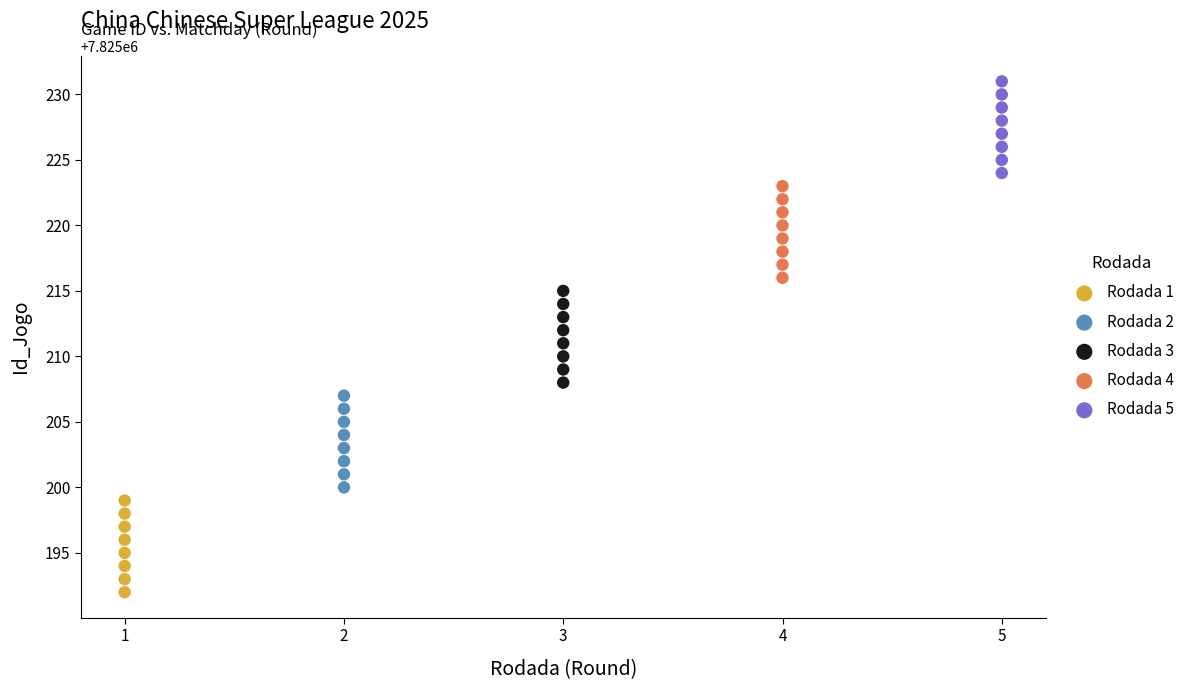

Which series contains the highest Y value?

Rodada 5